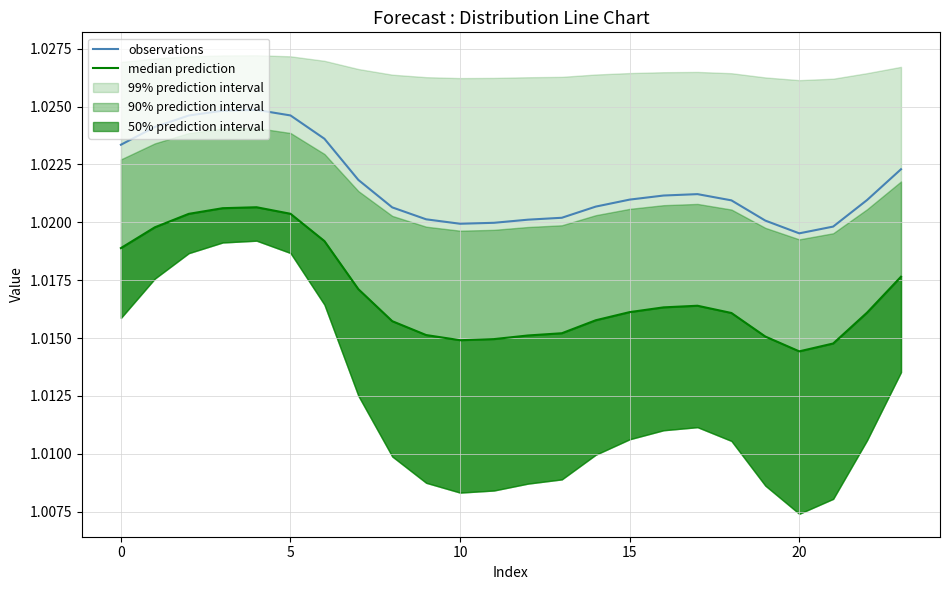

True or false: observations has a value of 0.4 at 0.

False